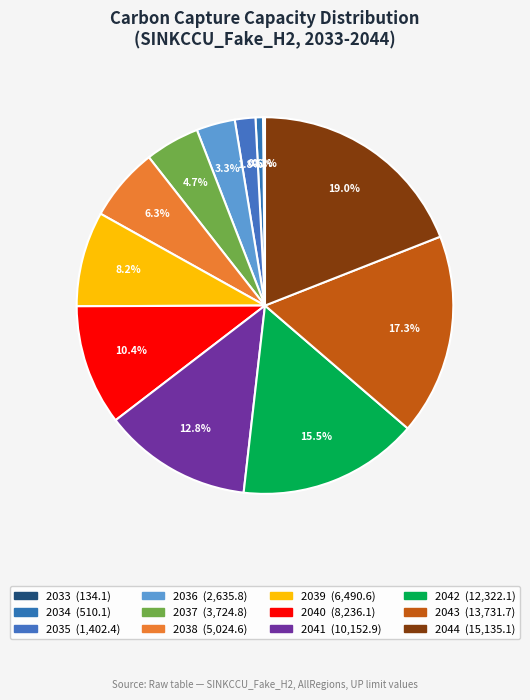

What is the largest slice in the pie chart?

2044